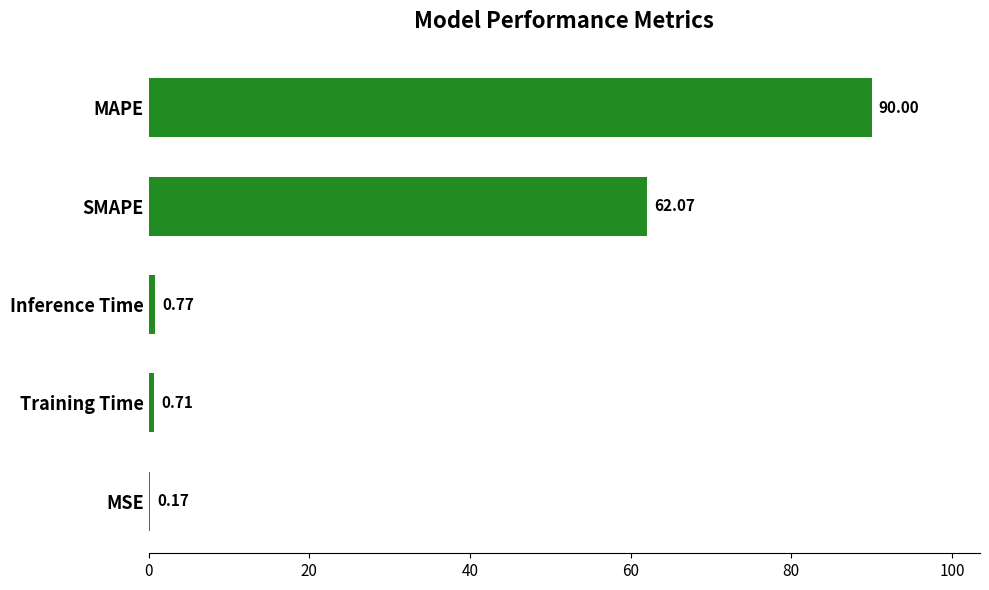

At which label is the value closest to 45?

SMAPE